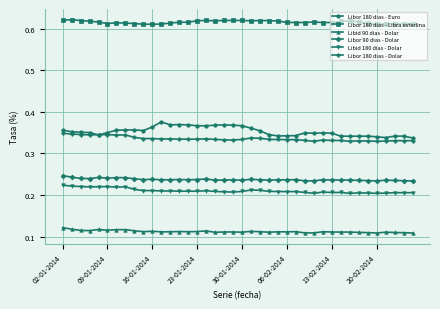

Which series has the largest total across all categories?

Libor 180 dias - Libra esterlina